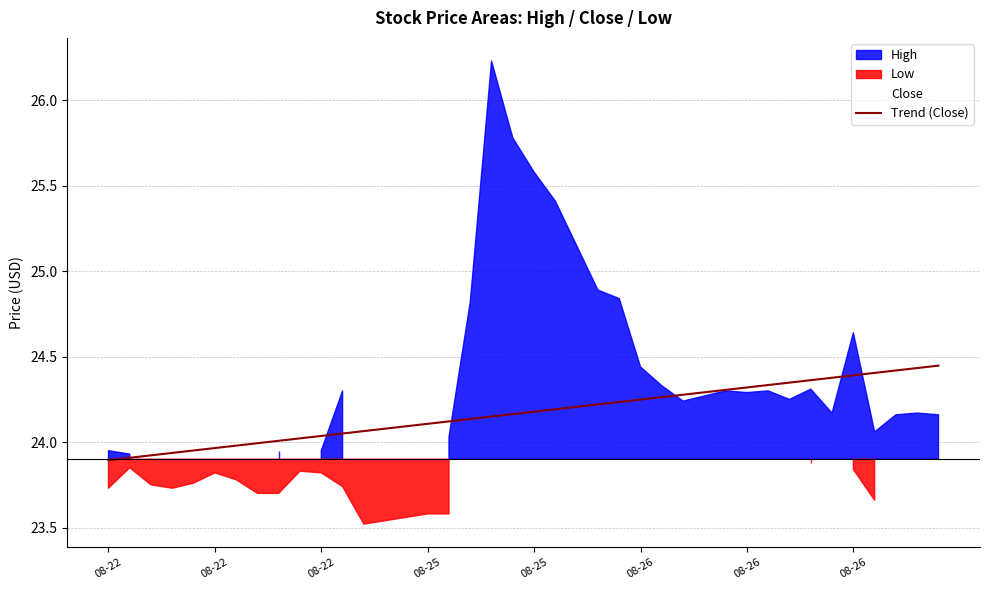

Which has a higher value, 27 or 36?

27